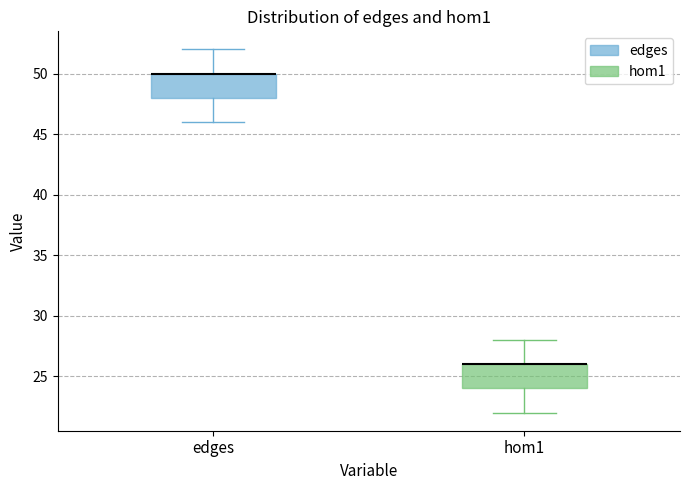

Where is the lower edge of the box for edges on the y-axis? The values are not printed on the chart, so give them approximately, as read against the axis.

48